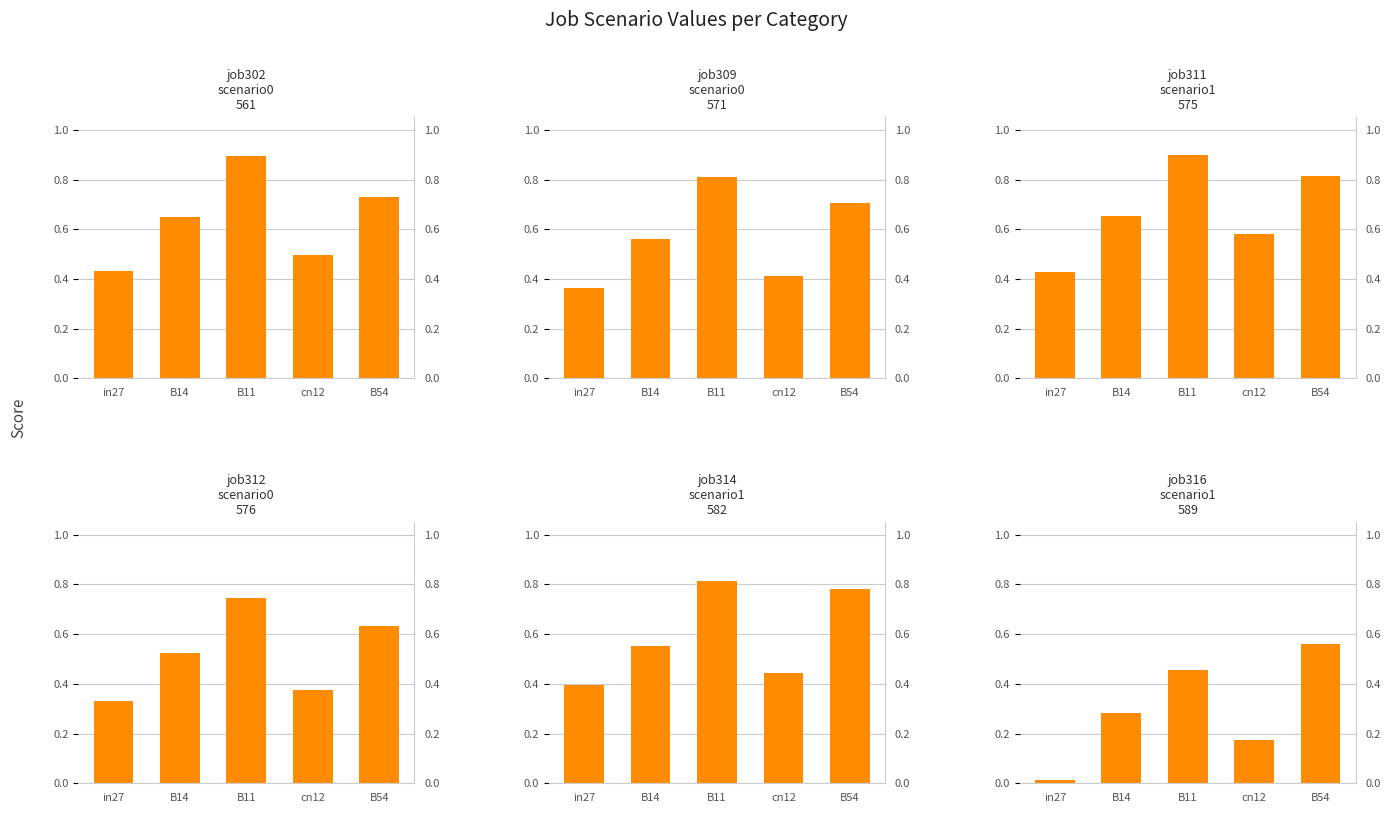

Which category has the lowest value in the job314_scenario1_582 series?

in27